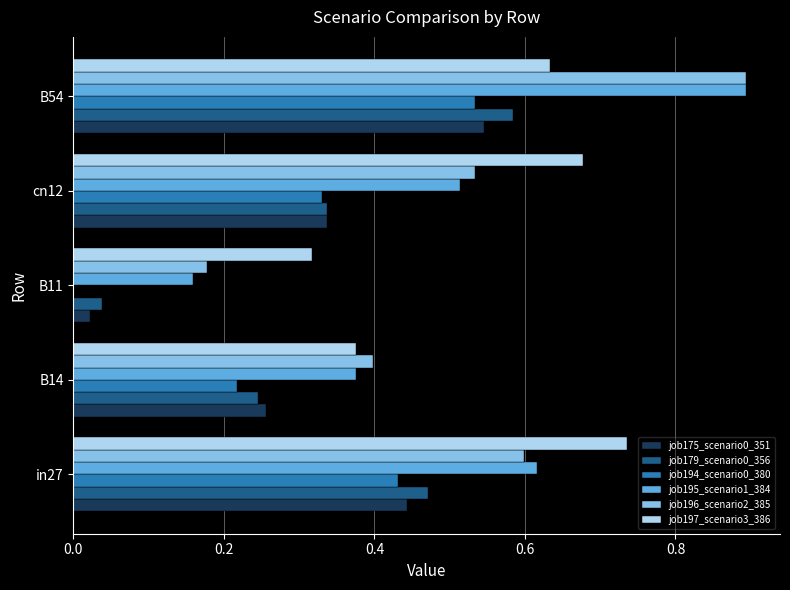

What is the sum of the job196_scenario2_385 values at B11 and in27?

0.8